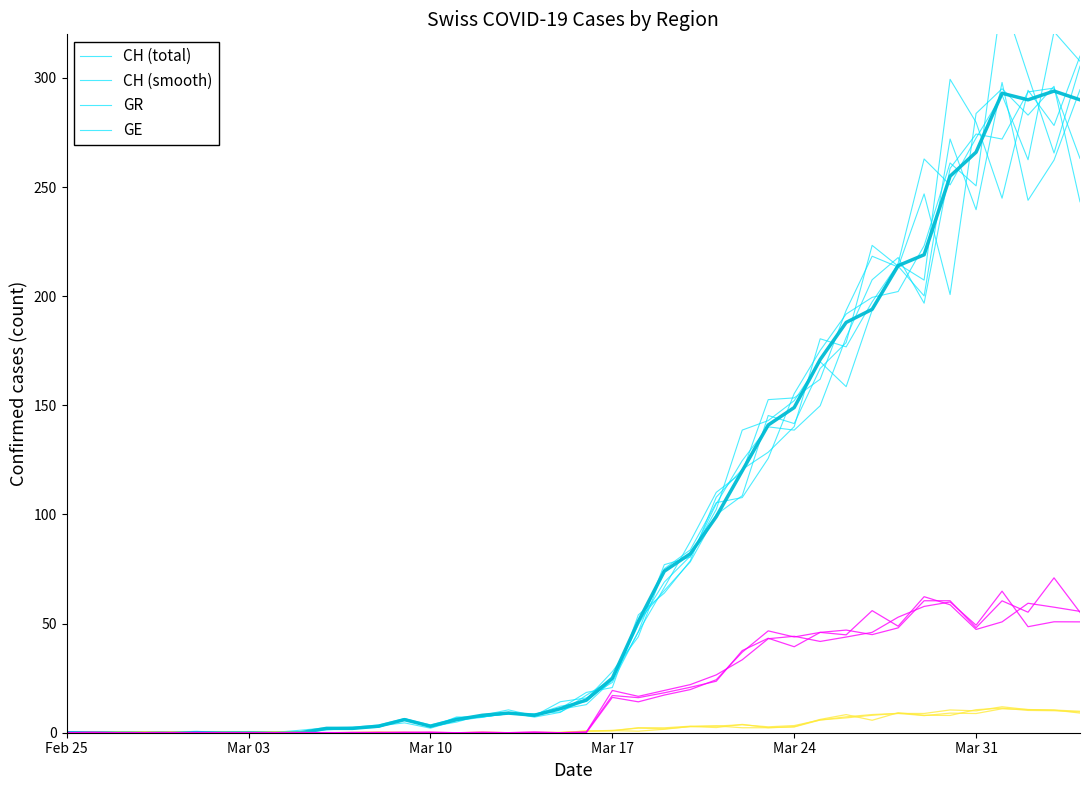

At how many categories does at least one series exceed 202?

9